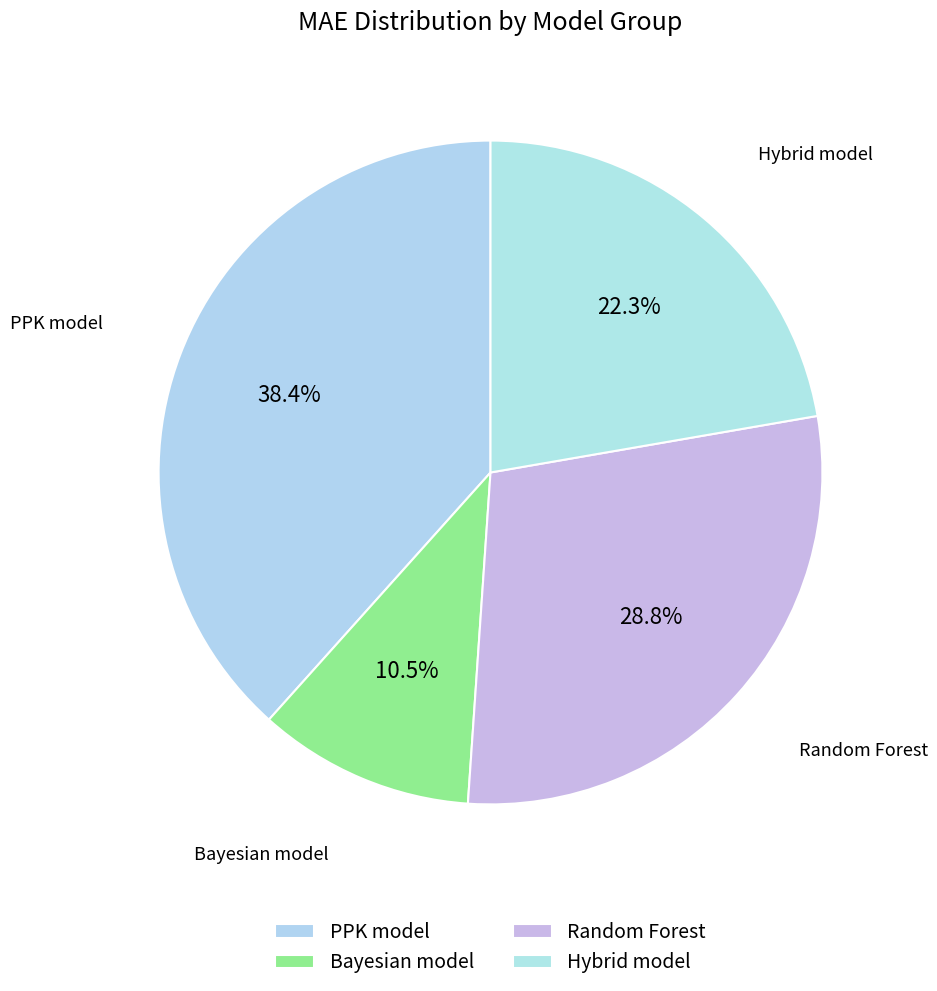

Rank the categories by value from lowest to highest.

Bayesian model, Hybrid model, Random Forest, PPK model